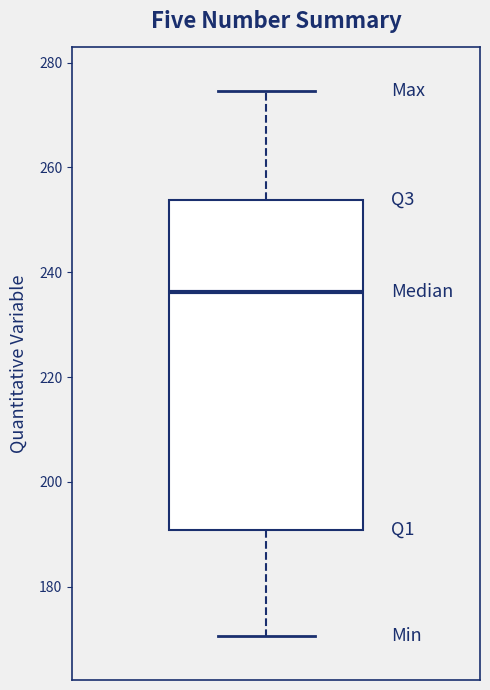

Where does the median line of the box sit on the y-axis? The values are not printed on the chart, so give them approximately, as read against the axis.

236